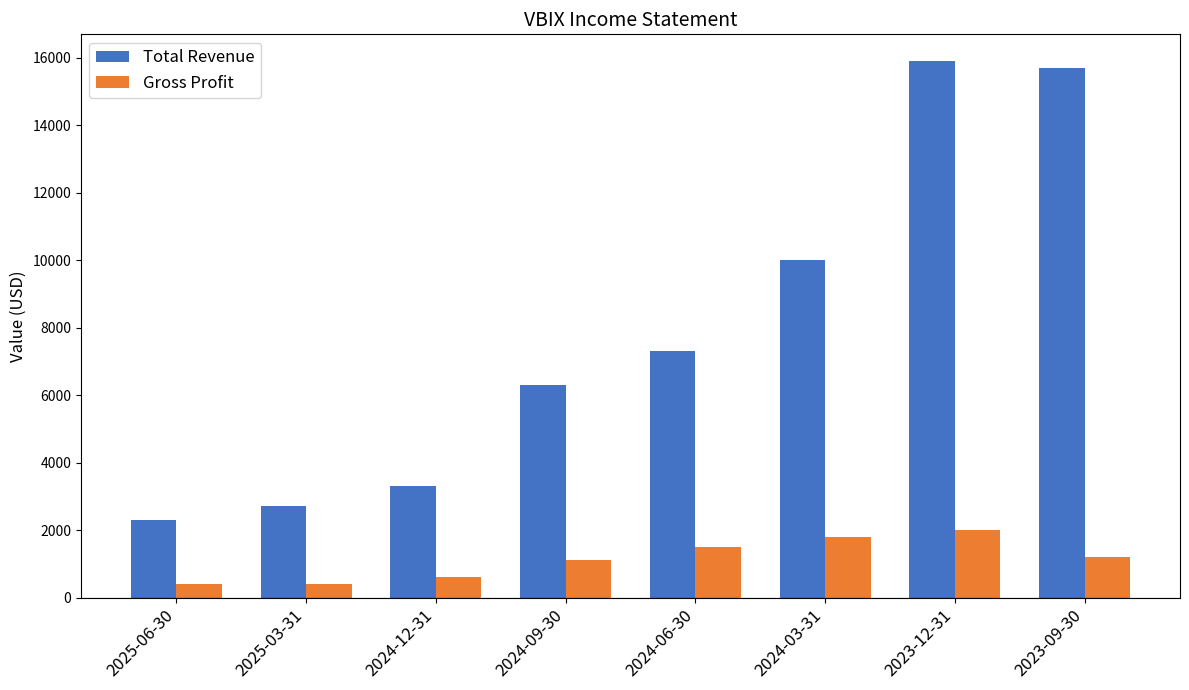

At which label does Gross Profit first exceed 1200?

2024-06-30